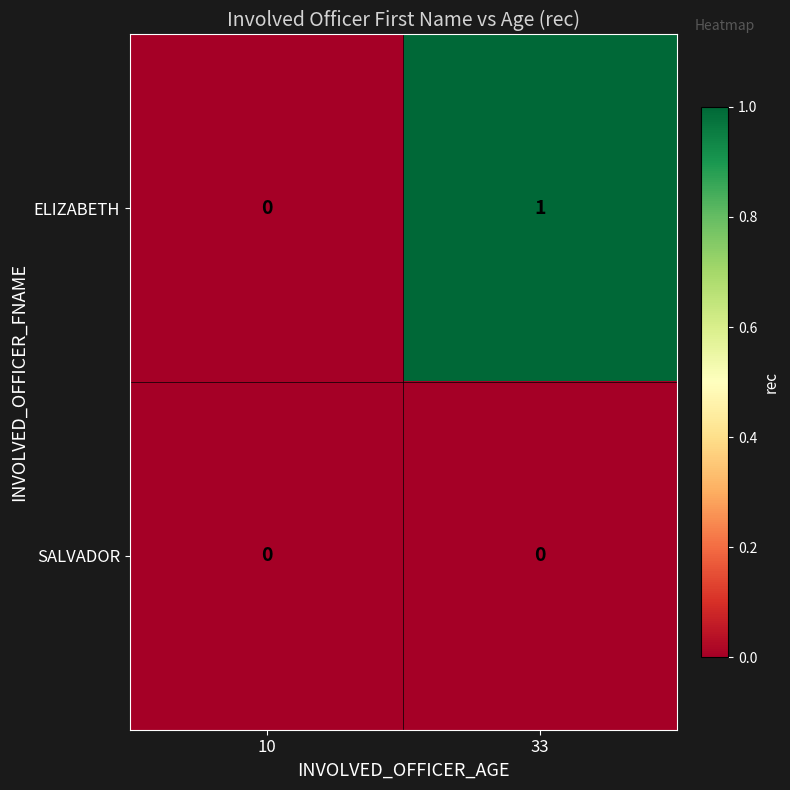

Between 10 and 33, which series saw the biggest shift?

ELIZABETH